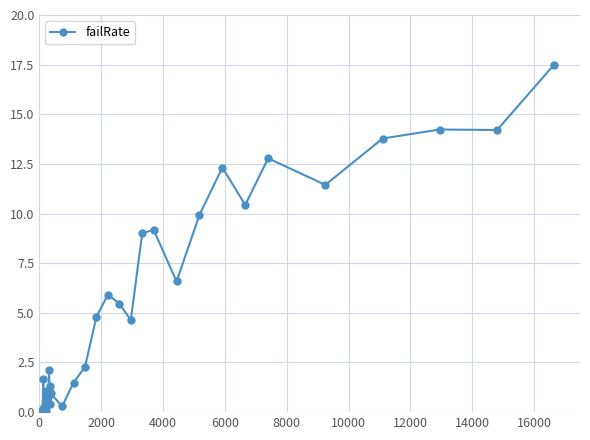

True or false: there are more than 0 points higher than both neighbors.

True